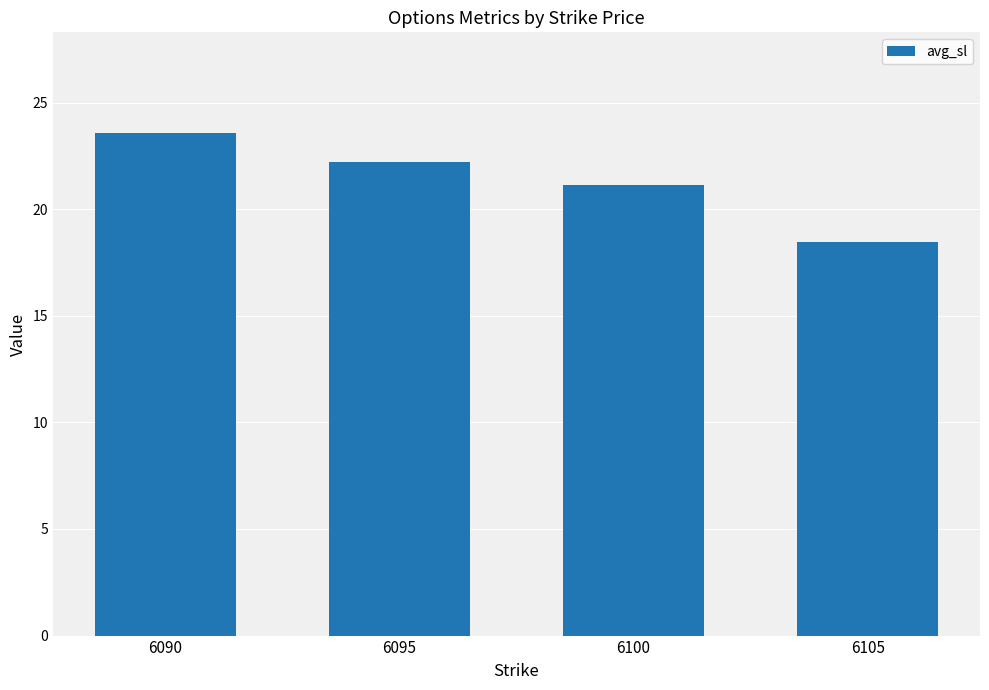

What is the sum of the values at 6095 and 6090?

45.8